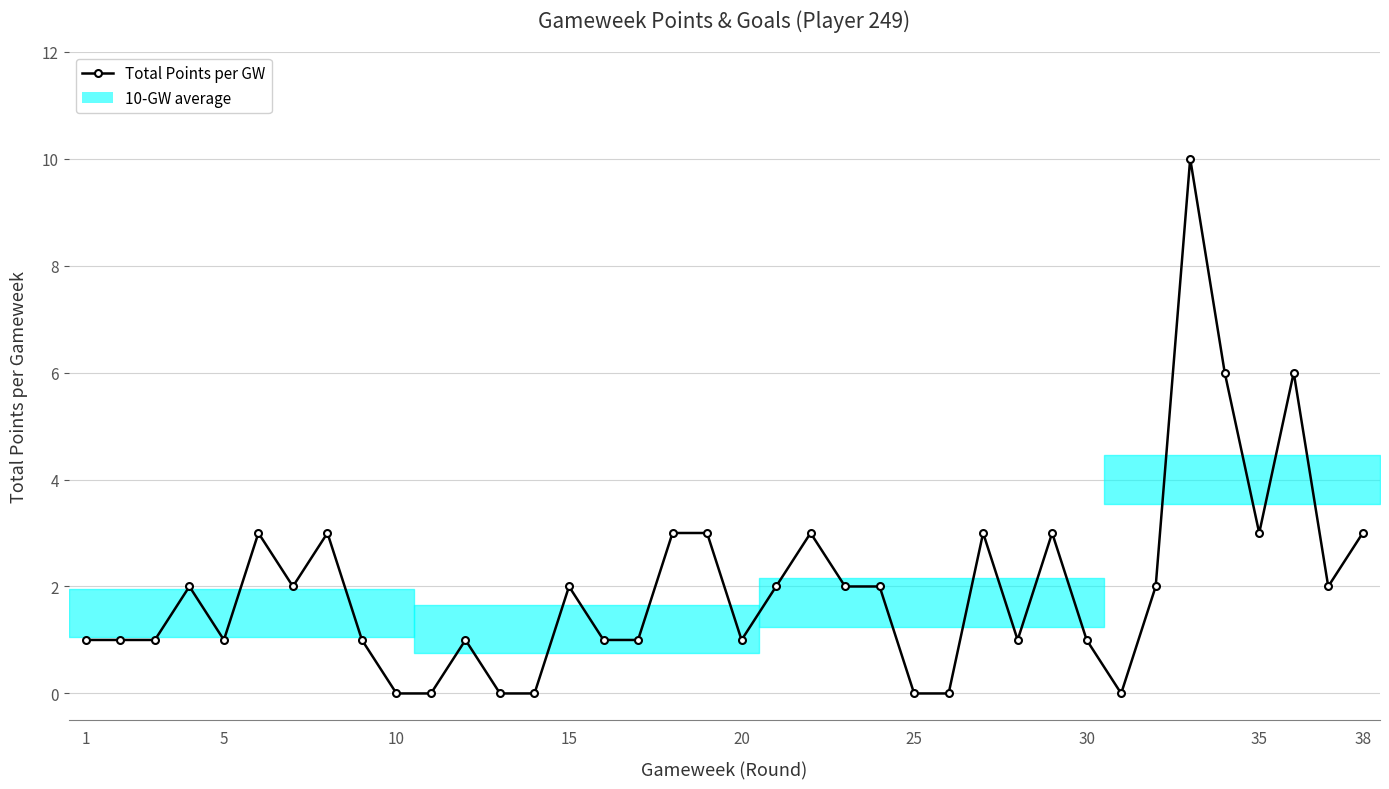

What is the value of the 7th point from the left?

2